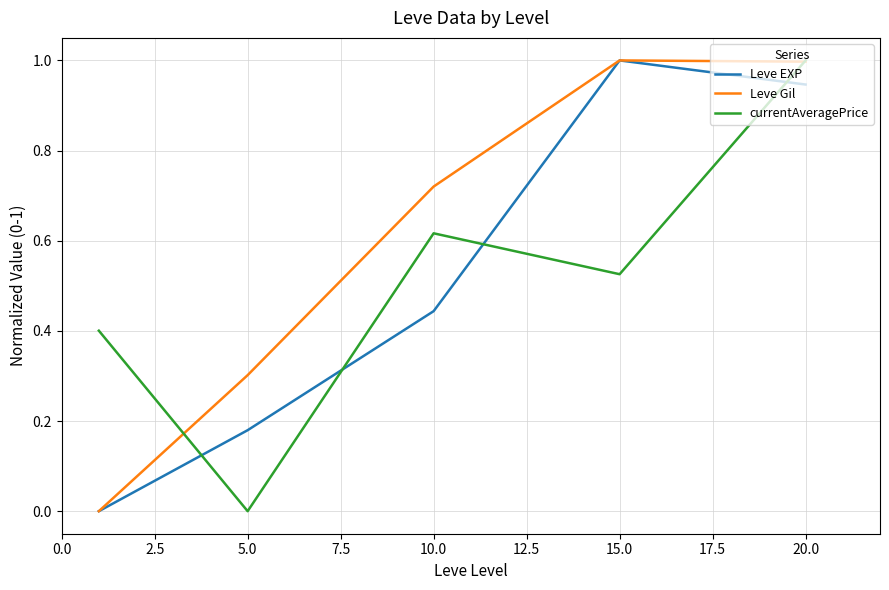

What is the maximum value shown in the chart?

1.0